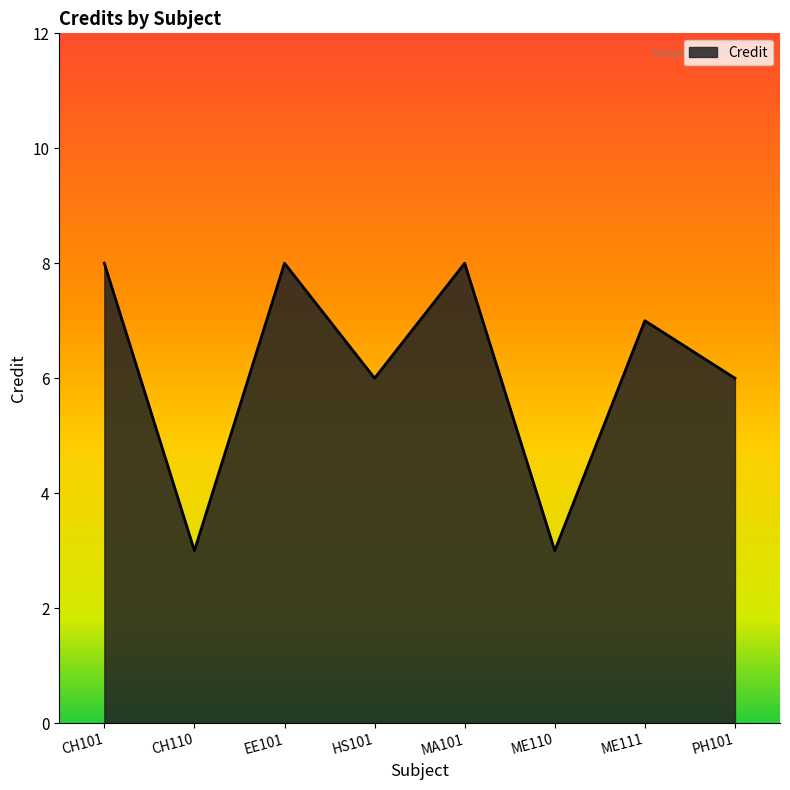

Which has a higher value, MA101 or ME110?

MA101